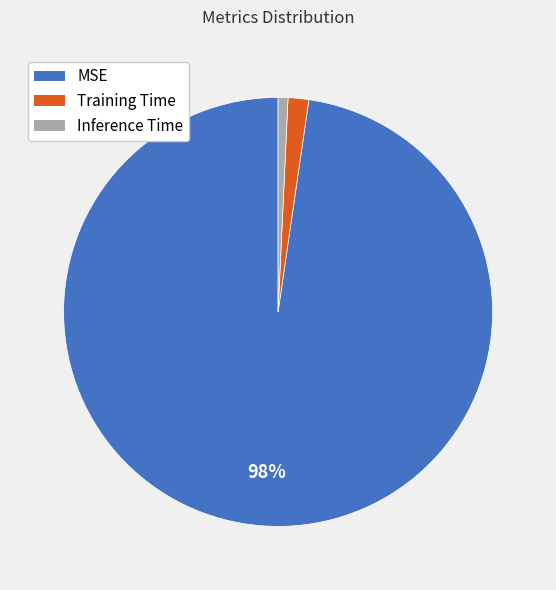

To the nearest percent, what is the difference between the Inference Time and Training Time slice percentages?

1%